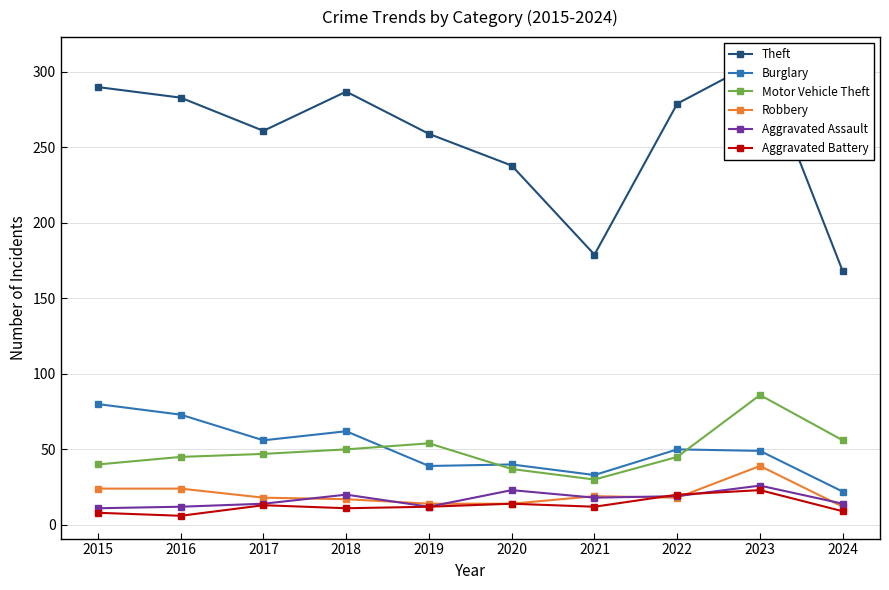

Where is Aggravated Battery nearest to the value 14?

2020